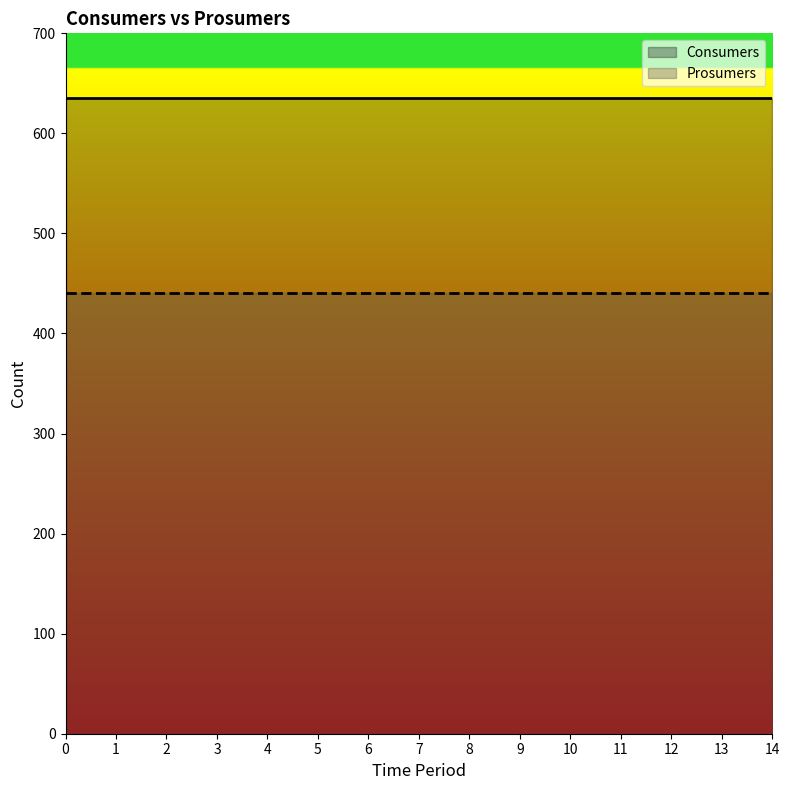

True or false: Consumers has more than 1 points higher than both neighbors.

False